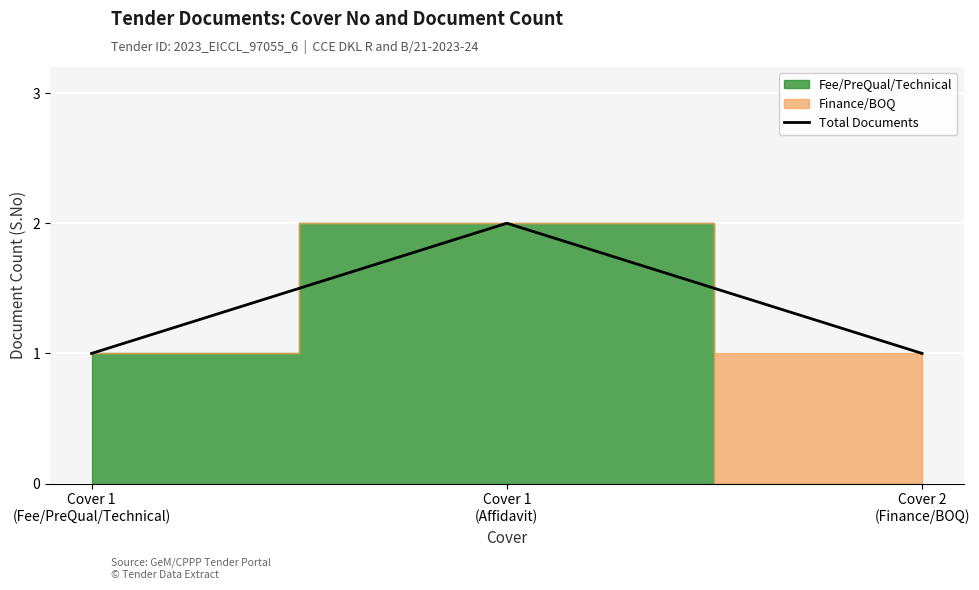

What position from the left is Cover 1
(Fee/PreQual/Technical)?

1